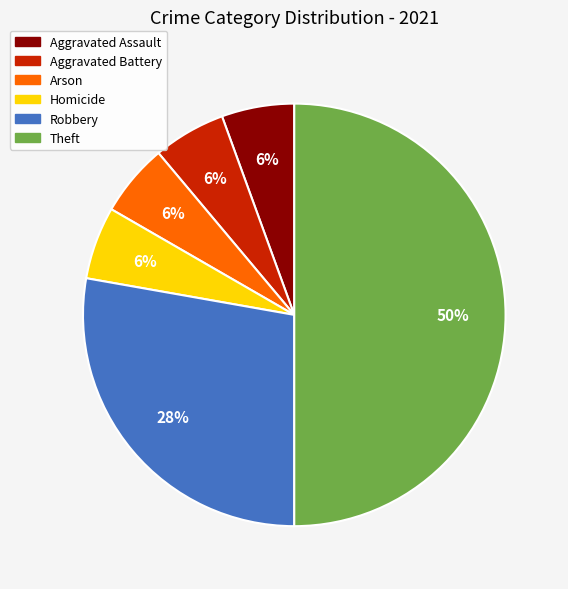

How many slices are in this pie chart?

6